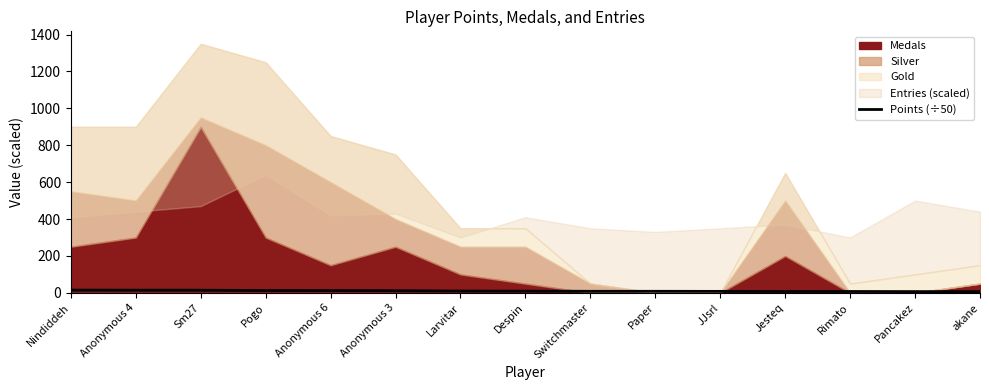

Reading left to right, what are all the values shown in this chart?

Nindiddeh=14.7	Anonymous 4=14.2	Sm27=14.0	Pogo=12.6	Anonymous 6=12.1	Anonymous 3=11.4	Larvitar=9.6	Despin=9.1	Switchmaster=8.3	Paper=8.3	JJsrl=7.9	Jesteq=7.3	Rimato=7.2	Pancakez=6.7	akane=6.7